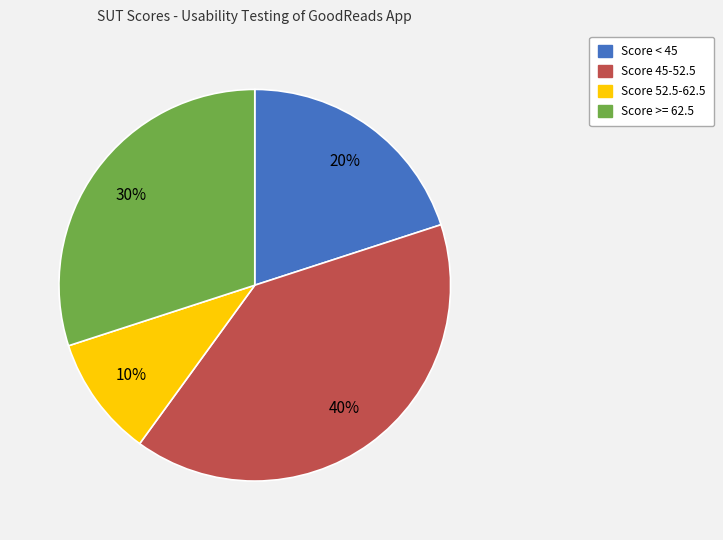

Is there any slice that represents more than half of the pie?

No